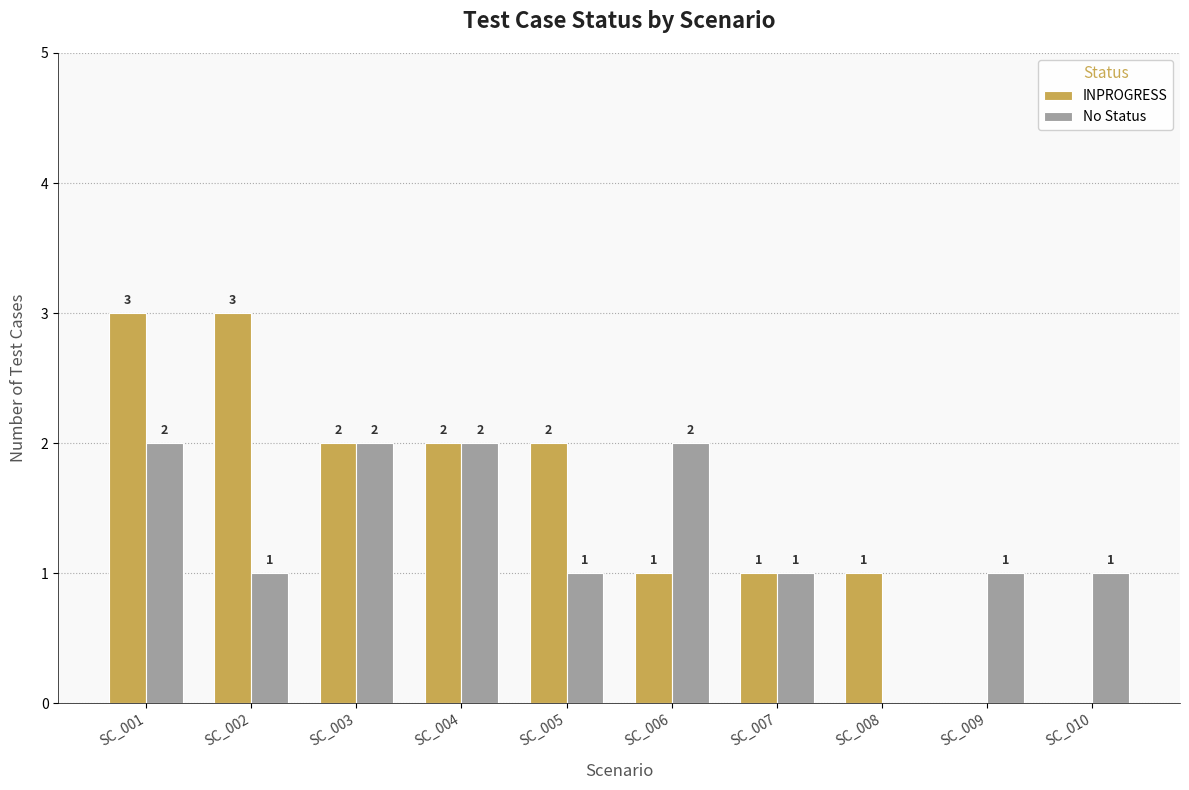

How many positive values does the No Status series have?

9